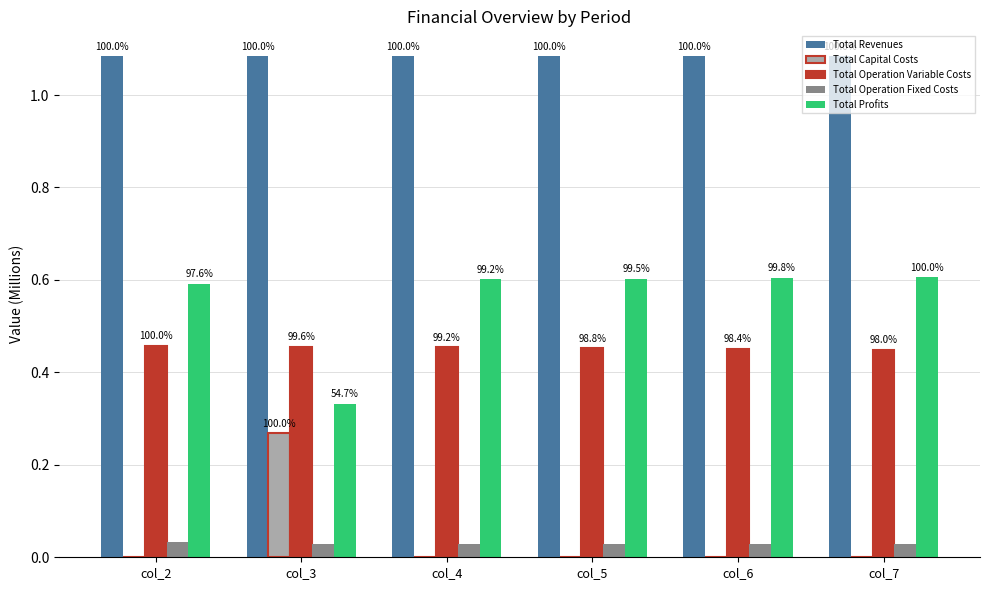

The Total Operation Variable Costs series shows 0.6 at col_7. True or false?

False